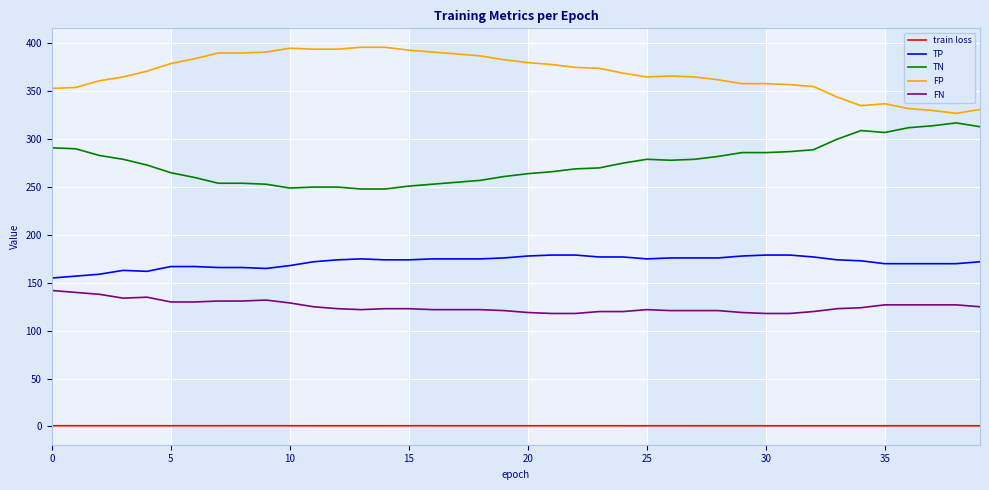

Rank the series by their maximum value, from lowest to highest.

train loss, FN, TP, TN, FP